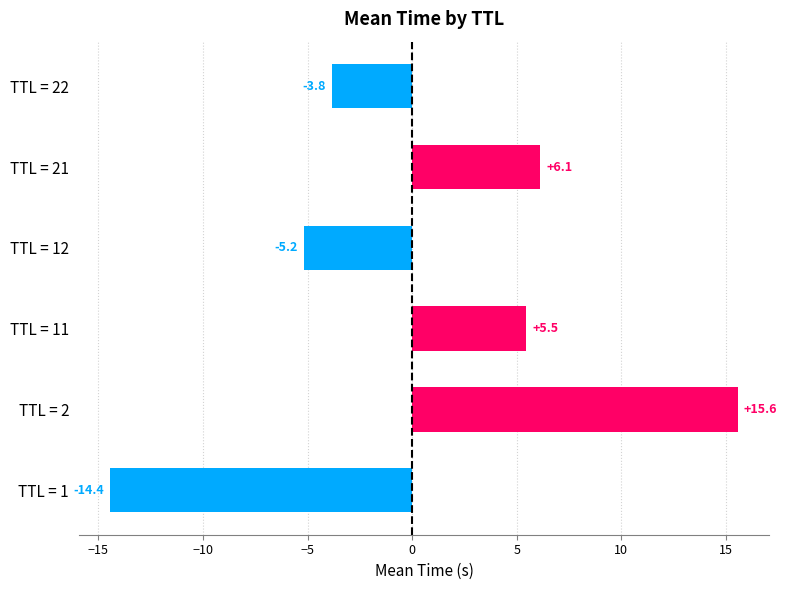

What is the average value?

0.6